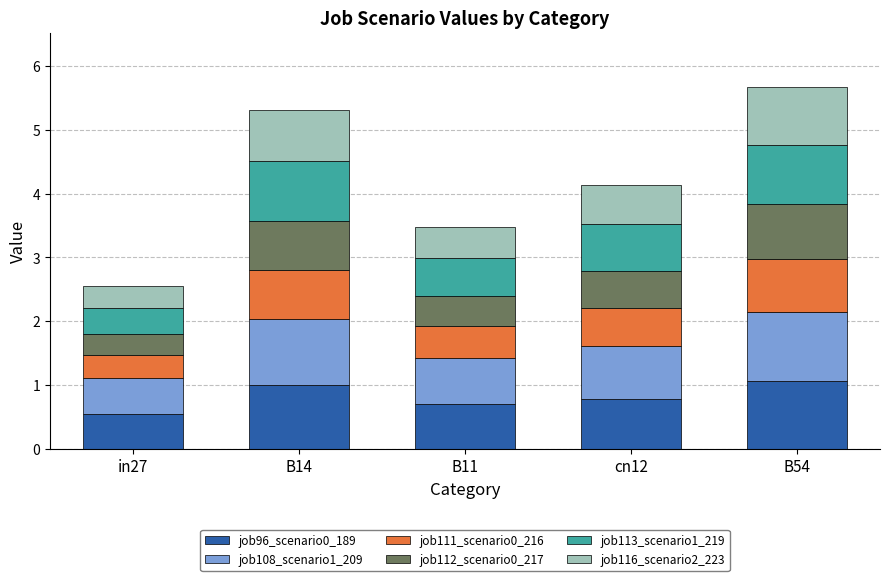

How many bars are there in total?

5